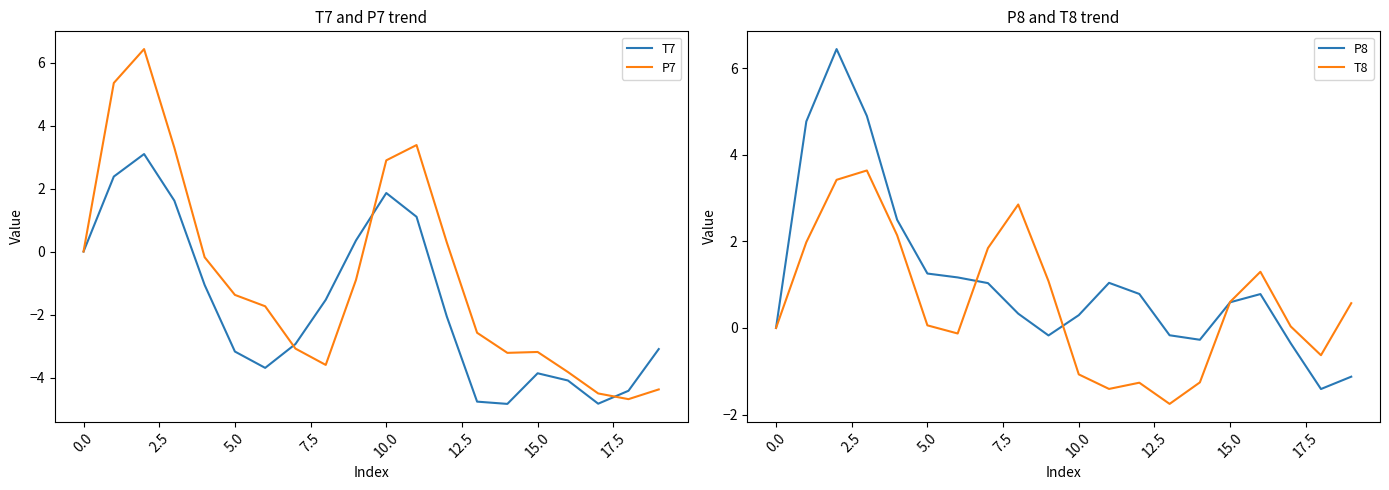

At how many categories does at least one series exceed -4?

20